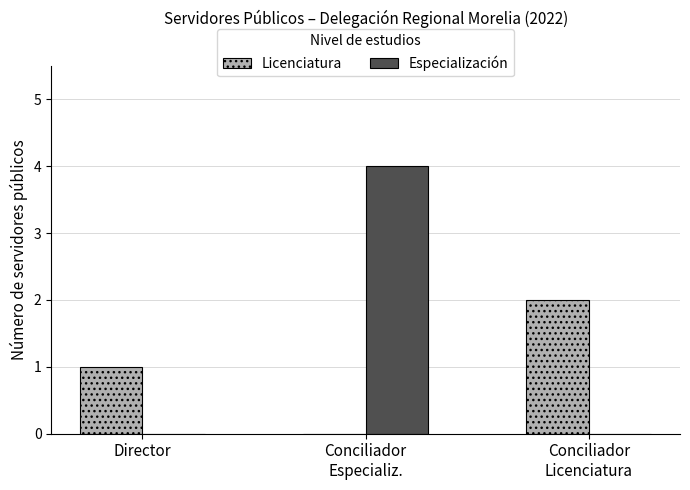

True or false: Licenciatura has a value of 1 at Director.

True